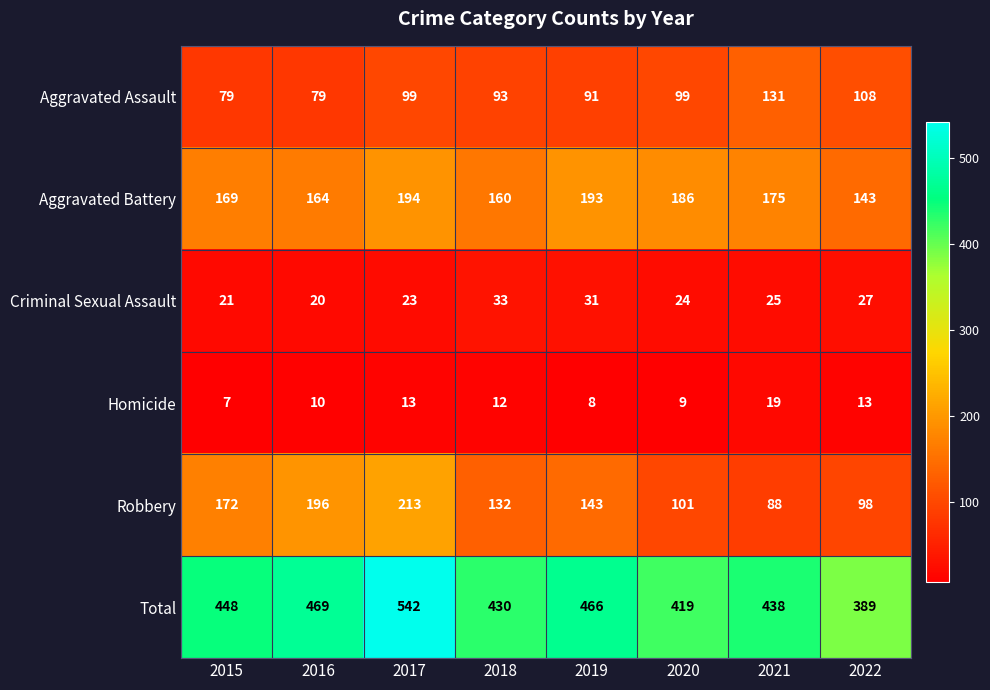

What is the minimum value shown in the chart?

7